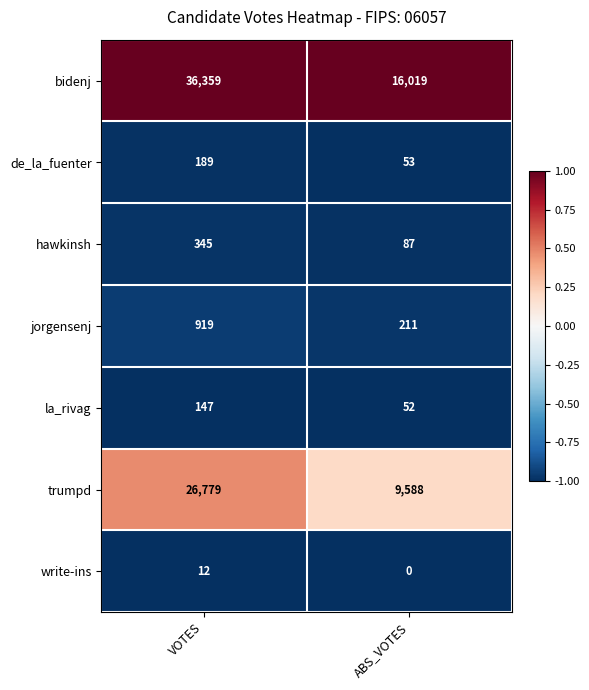

What is the sum of all jorgensenj values?

1130